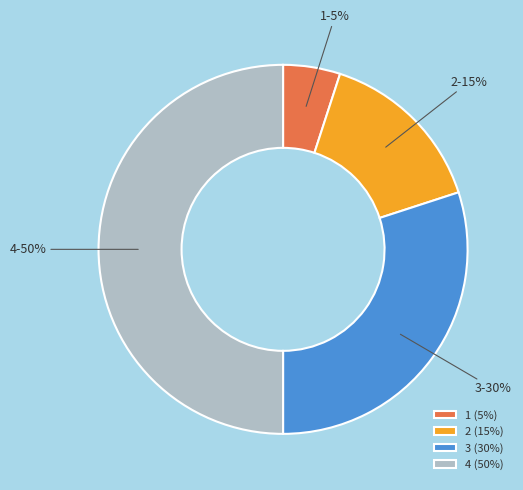

To the nearest percent, what is the average slice percentage?

25%